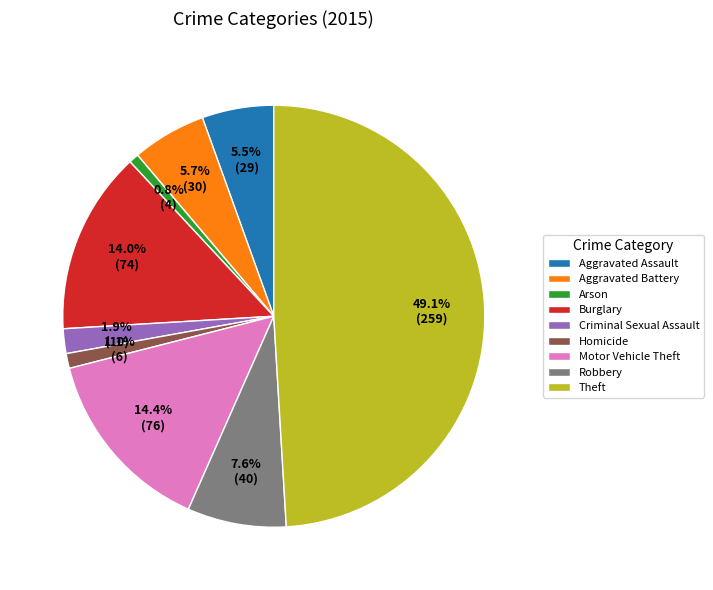

Count the number of slices in the pie.

9